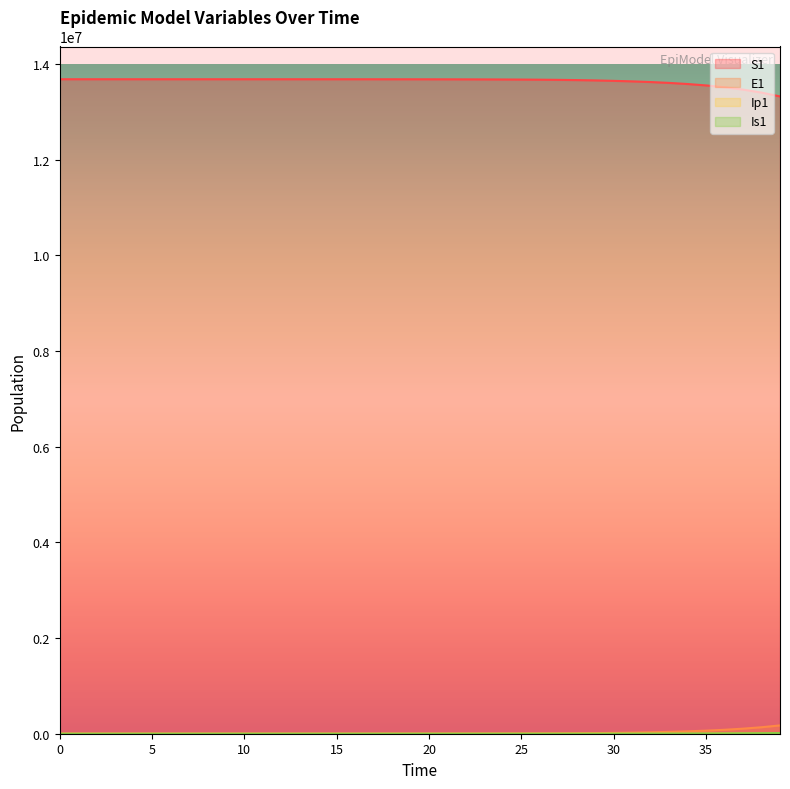

At 10, list the series in order from smallest to largest.

Ip1, Is1, E1, S1